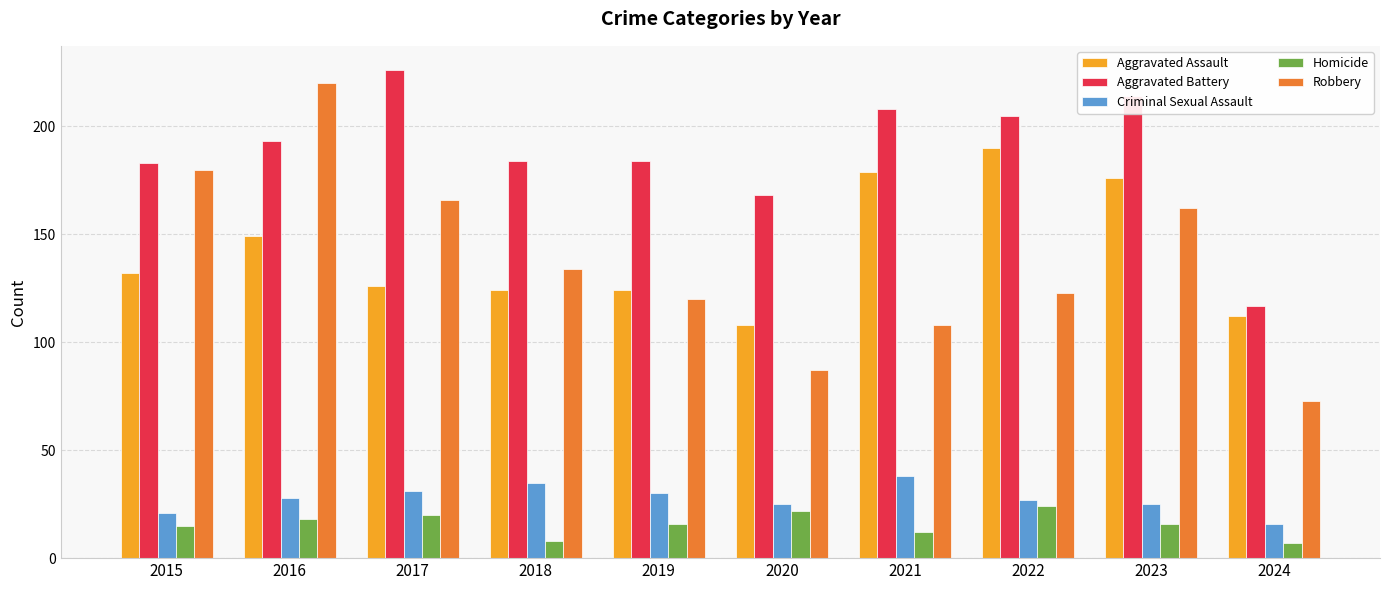

Between 2020 and 2021, which series saw the biggest shift?

Aggravated Assault